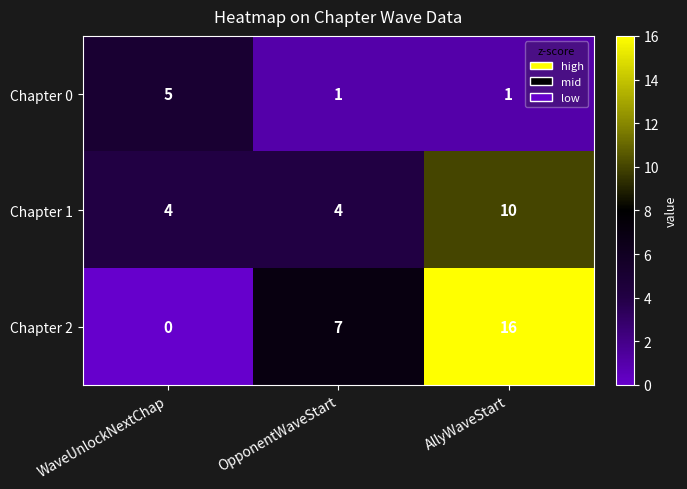

Reading left to right, list all the values displayed in this chart.

Chapter 0: WaveUnlockNextChap=5	OpponentWaveStart=1	AllyWaveStart=1
Chapter 1: WaveUnlockNextChap=4	OpponentWaveStart=4	AllyWaveStart=10
Chapter 2: WaveUnlockNextChap=0	OpponentWaveStart=7	AllyWaveStart=16